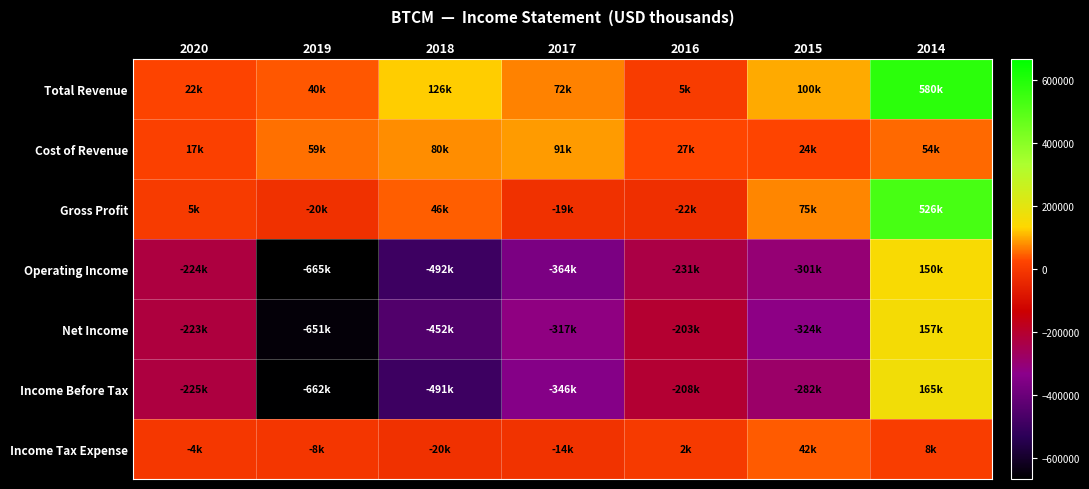

Which series has the widest spread of values?

Income Before Tax